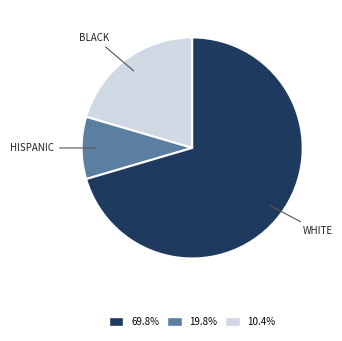

Does any single category account for the majority?

Yes